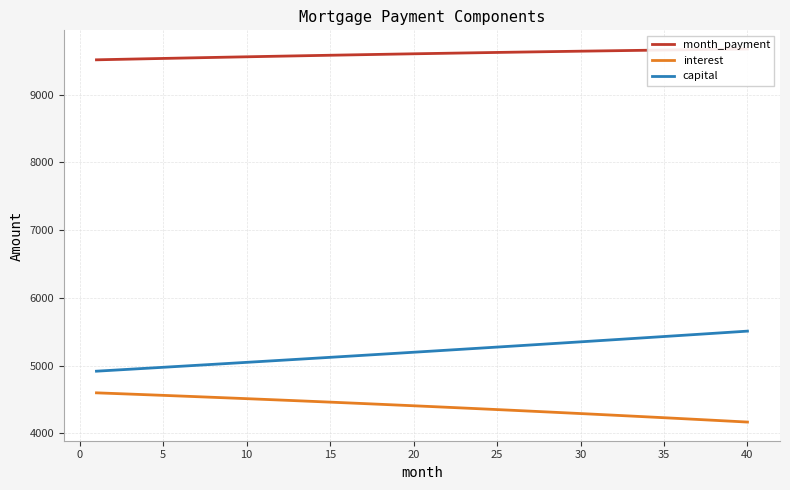

Count the number of categories in the chart.

40